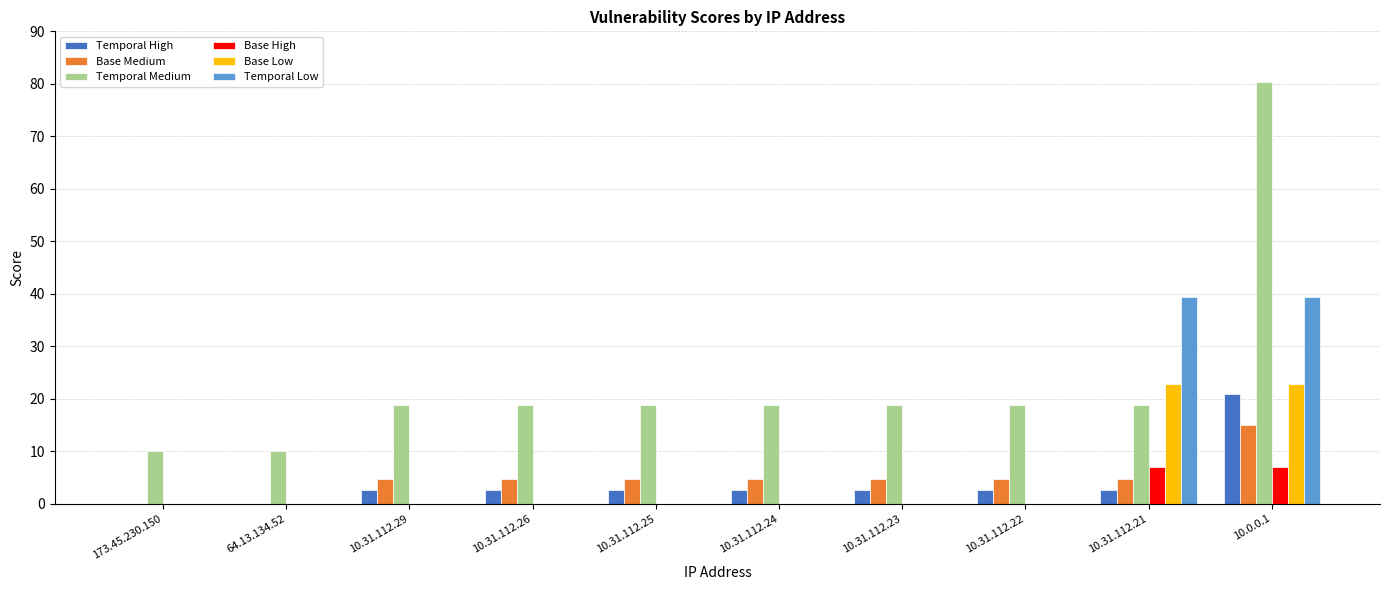

What is the total value across all series at 10.31.112.23?

25.9